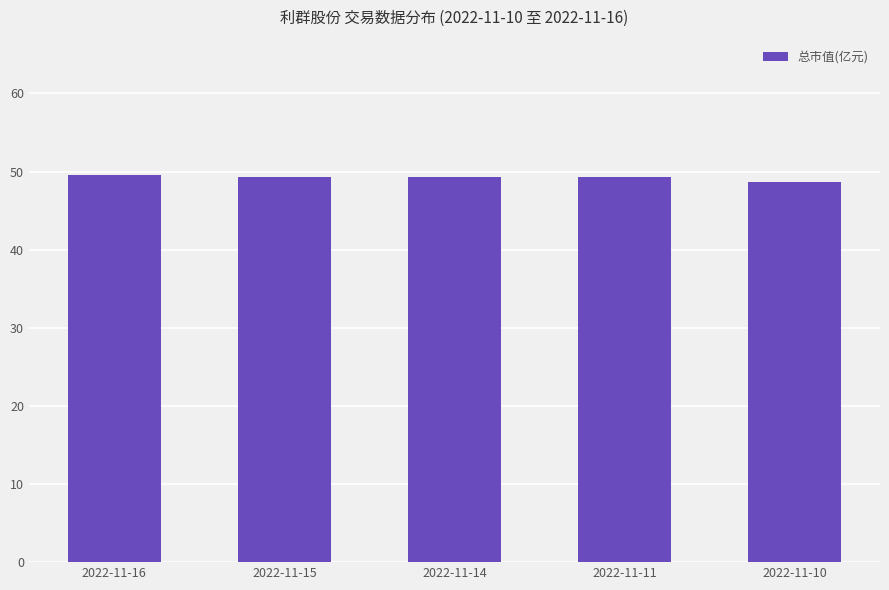

What is the value of the 3rd bar from the left?

49.3